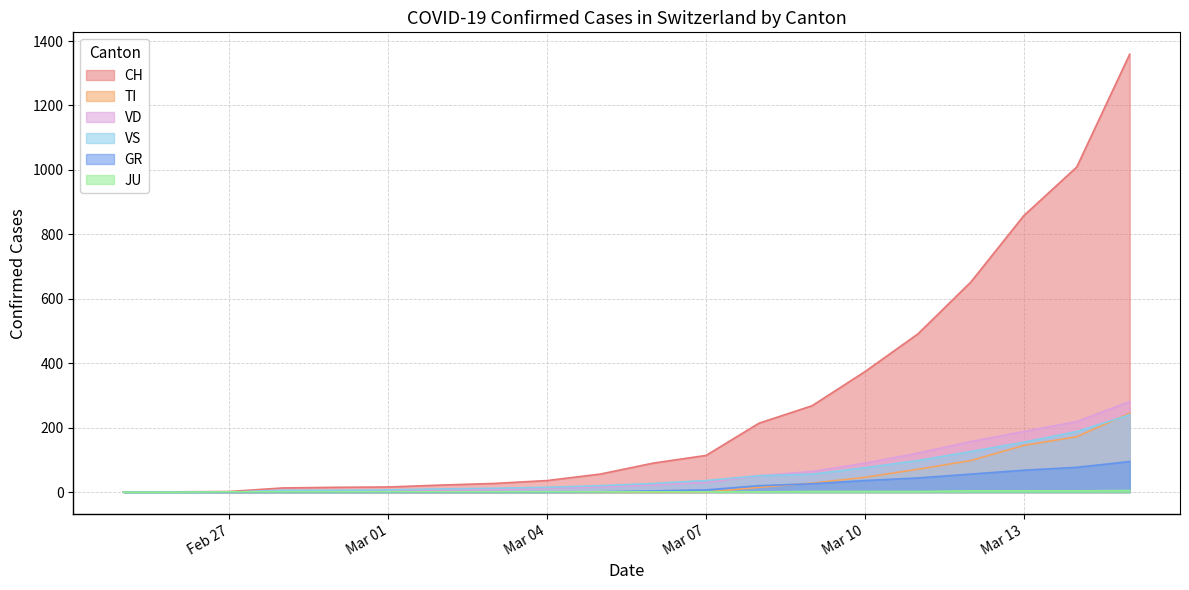

True or false: JU and GR intersect in this chart.

False